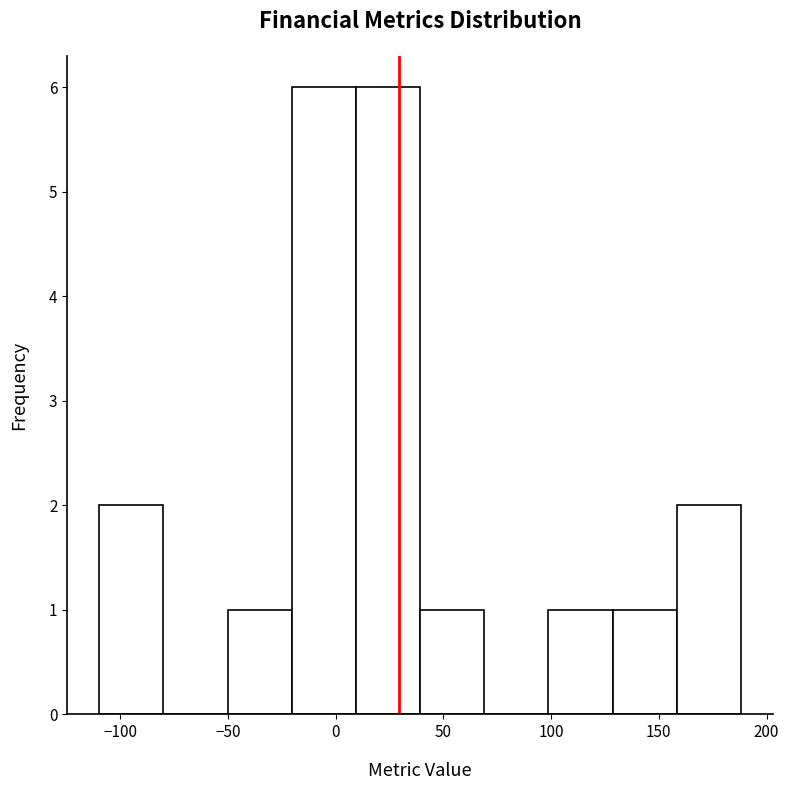

Reading left to right, transcribe this chart: for each bar, give the range it covers on the x-axis and its height. Neither the bar edges nor the heights are printed on the chart, so give them approximately, as read against the axes.

-110 to -80: 2
-80 to -50: 0
-50 to -20: 1
-20 to 10: 6
10 to 40: 6
40 to 70: 1
70 to 100: 0
100 to 130: 1
130 to 160: 1
160 to 190: 2